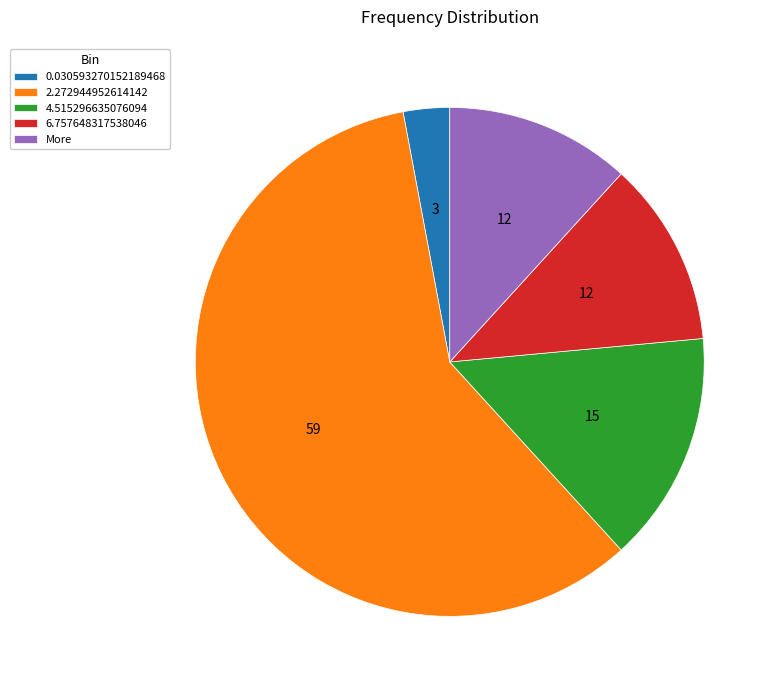

Does 2.272944952614142 account for over 50% of the chart?

Yes